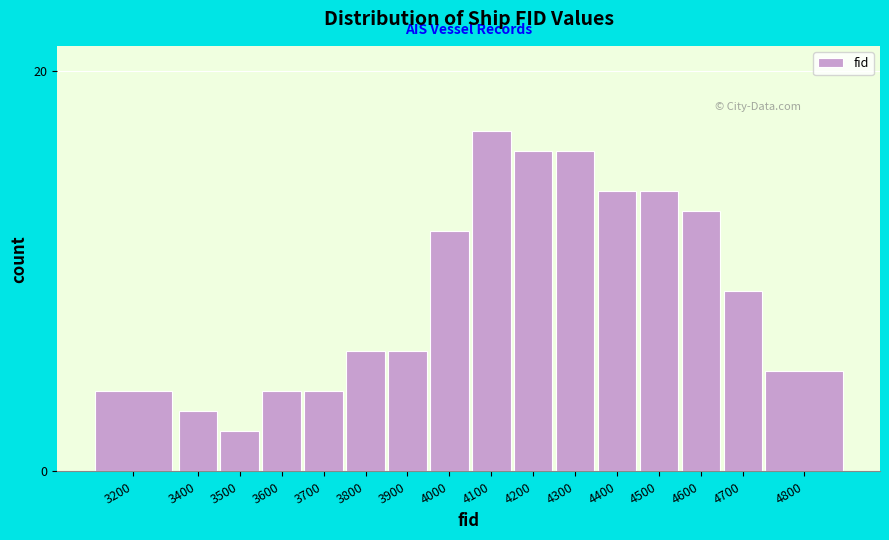

Reading left to right, list all the values displayed in this chart.

4	3	2	4	4	6	6	12	17	16	16	14	14	13	9	5